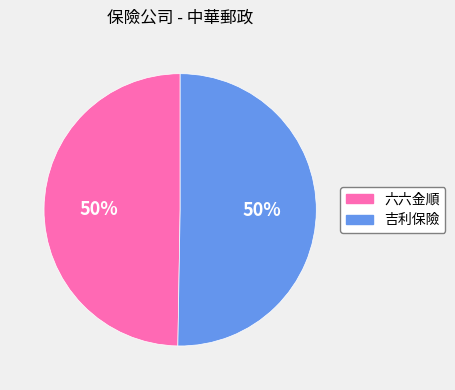

What percentage is the 六六金順 slice, to the nearest percent?

50%